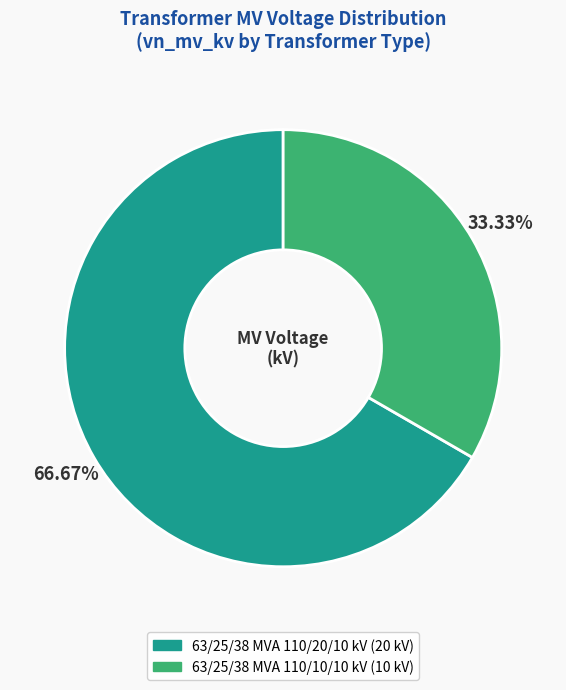

Count the number of slices in the pie.

2